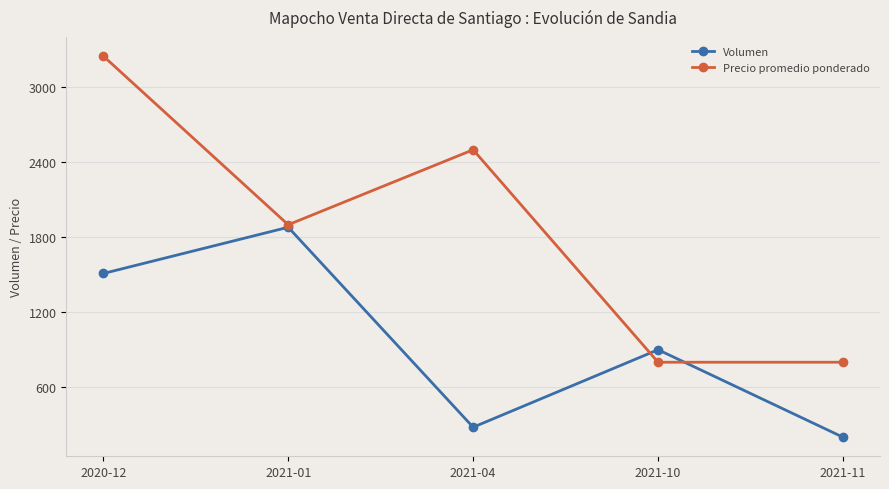

What is the difference between the Volumen values at 2021-01 and 2021-04?

1600